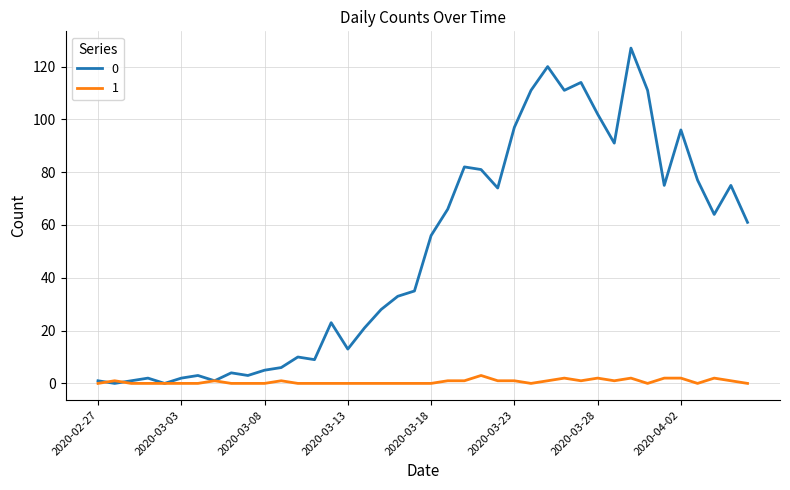

What is the greatest value displayed?

127